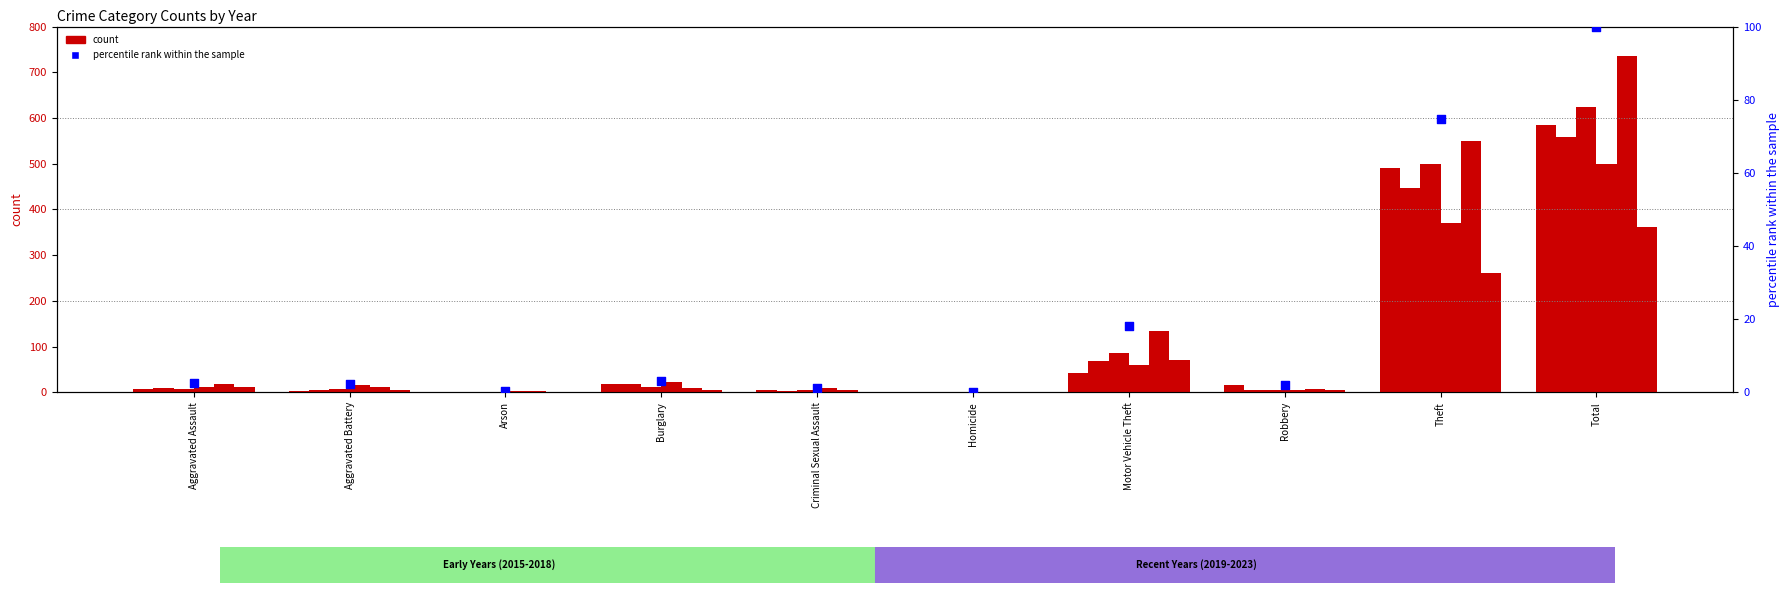

What is the ratio of the value at Robbery to the value at Burglary?

0.7